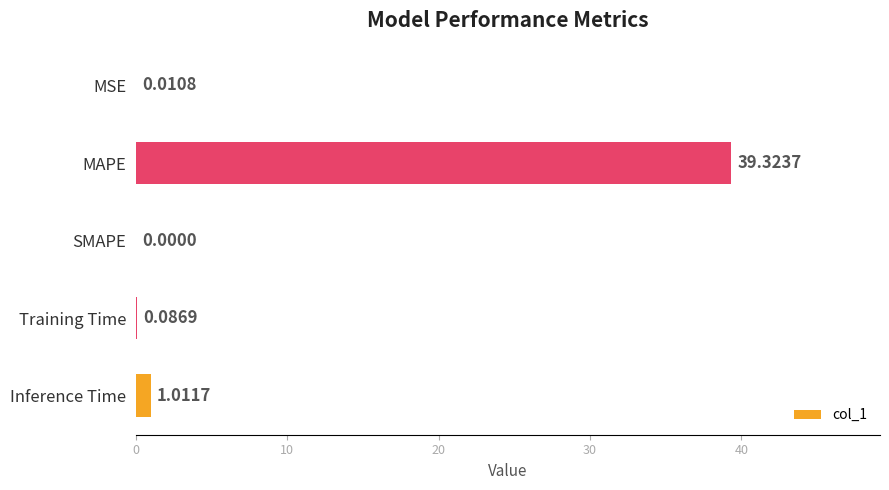

Which label corresponds to the largest value in the chart?

MAPE